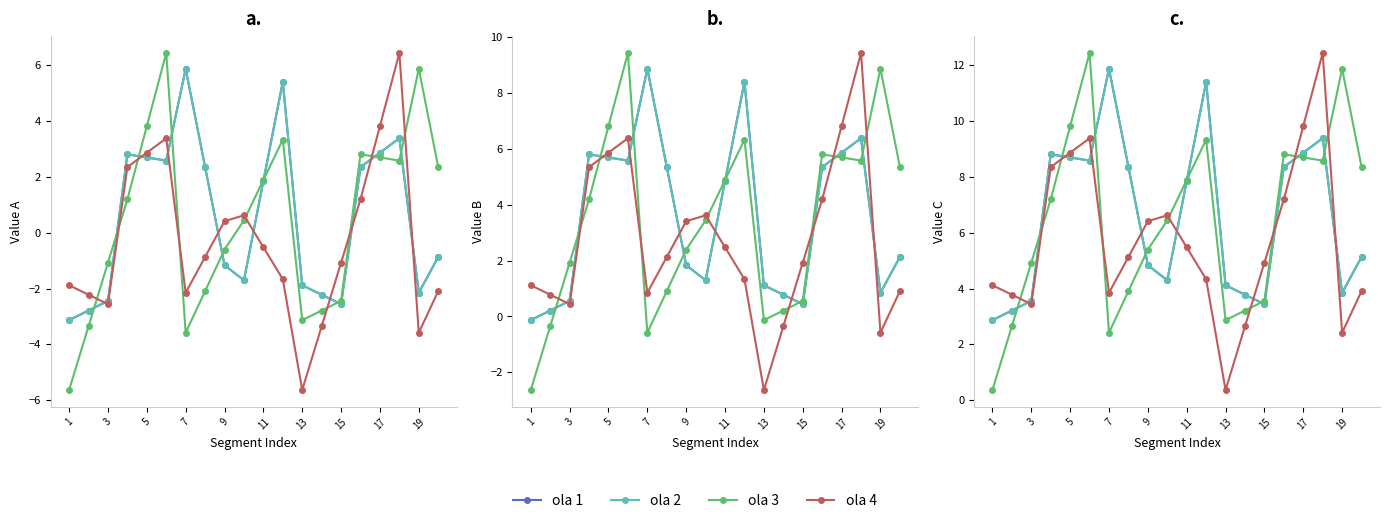

Reading left to right, extract all data points from this chart.

ola 1: 2.9	3.2	3.6	8.8	8.7	8.6	11.9	8.4	4.8	4.3	7.8	11.4	4.1	3.8	3.4	8.3	8.9	9.4	3.8	5.1
ola 2: 2.9	3.2	3.6	8.8	8.7	8.6	11.9	8.4	4.8	4.3	7.8	11.4	4.1	3.8	3.4	8.3	8.9	9.4	3.8	5.1
ola 3: 0.4	2.6	4.9	7.2	9.8	12.4	2.4	3.9	5.4	6.4	7.9	9.3	2.9	3.2	3.6	8.8	8.7	8.6	11.9	8.4
ola 4: 4.1	3.8	3.4	8.3	8.9	9.4	3.8	5.1	6.4	6.6	5.5	4.3	0.4	2.6	4.9	7.2	9.8	12.4	2.4	3.9